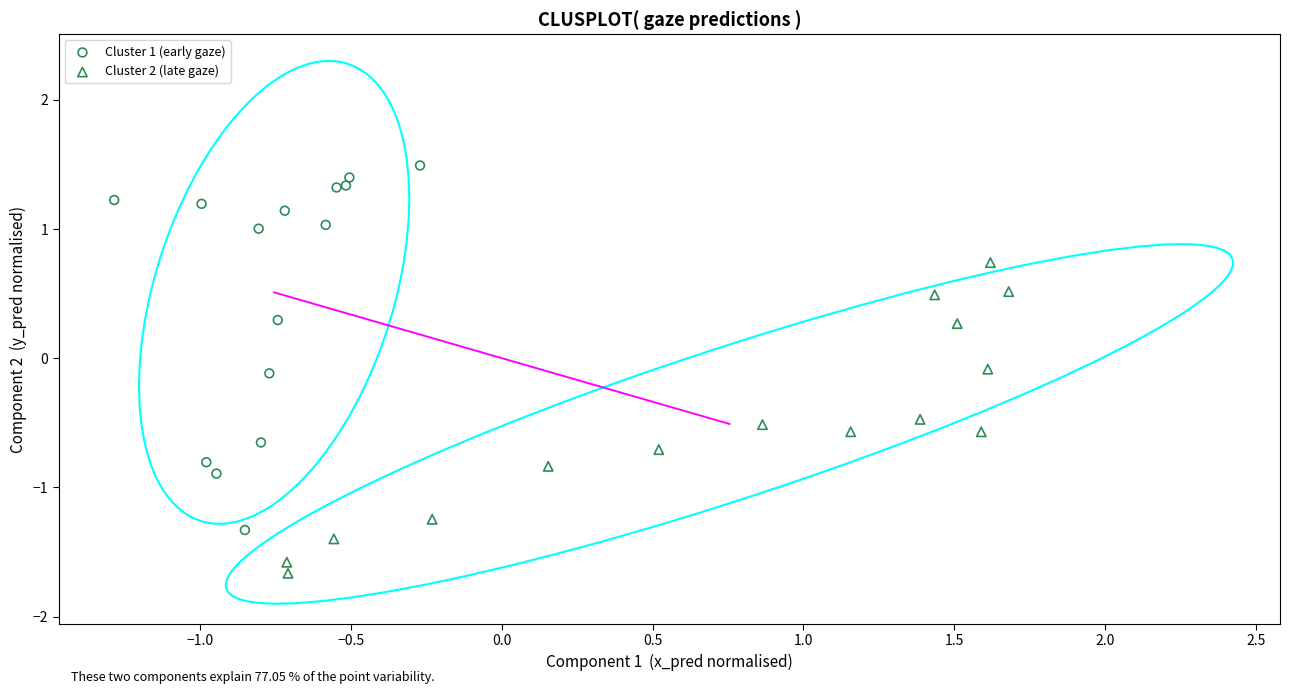

Which series has the widest spread of Y values?

Cluster 1 (early gaze)